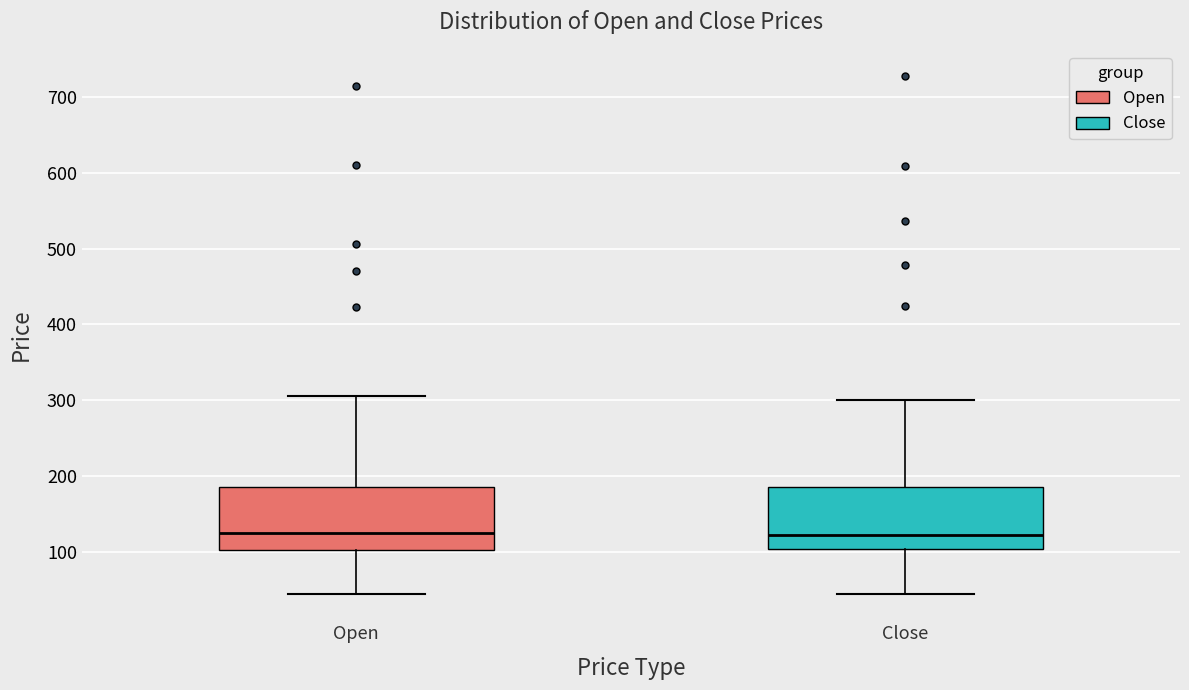

Reading left to right, transcribe this box plot: for each box, give where its median line is, the range the box spans, and where its two whiskers end, as read against the y-axis. The values are not printed on the chart, so give them approximately, as read against the axis.

Open: median 130, box 100 to 190, whiskers 40 to 310
Close: median 120, box 100 to 190, whiskers 40 to 300